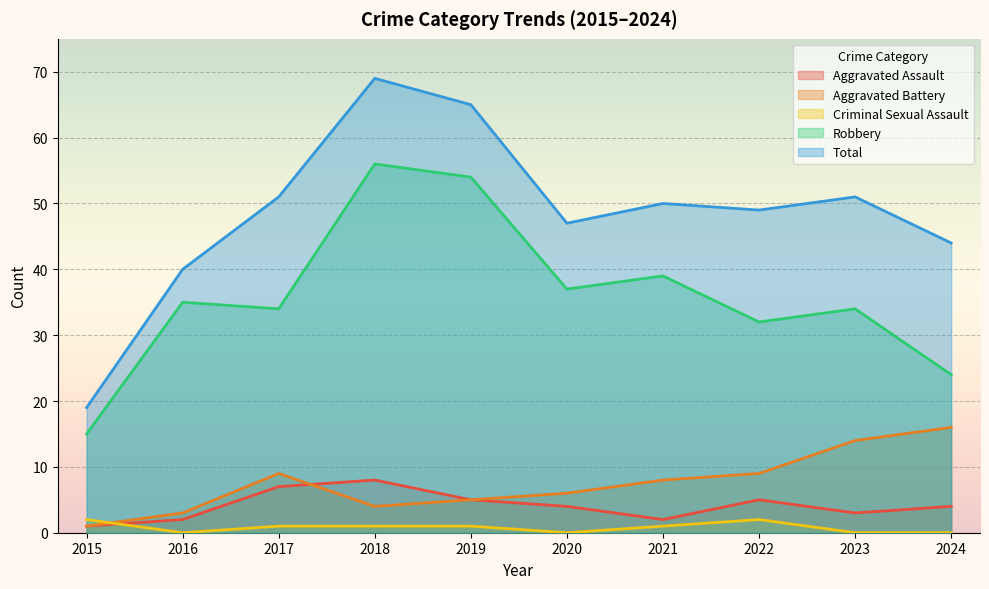

Reading left to right, transcribe all the data shown in this chart.

Aggravated Assault: 1	2	7	8	5	4	2	5	3	4
Aggravated Battery: 1	3	9	4	5	6	8	9	14	16
Criminal Sexual Assault: 2	0	1	1	1	0	1	2	0	0
Robbery: 15	35	34	56	54	37	39	32	34	24
Total: 19	40	51	69	65	47	50	49	51	44